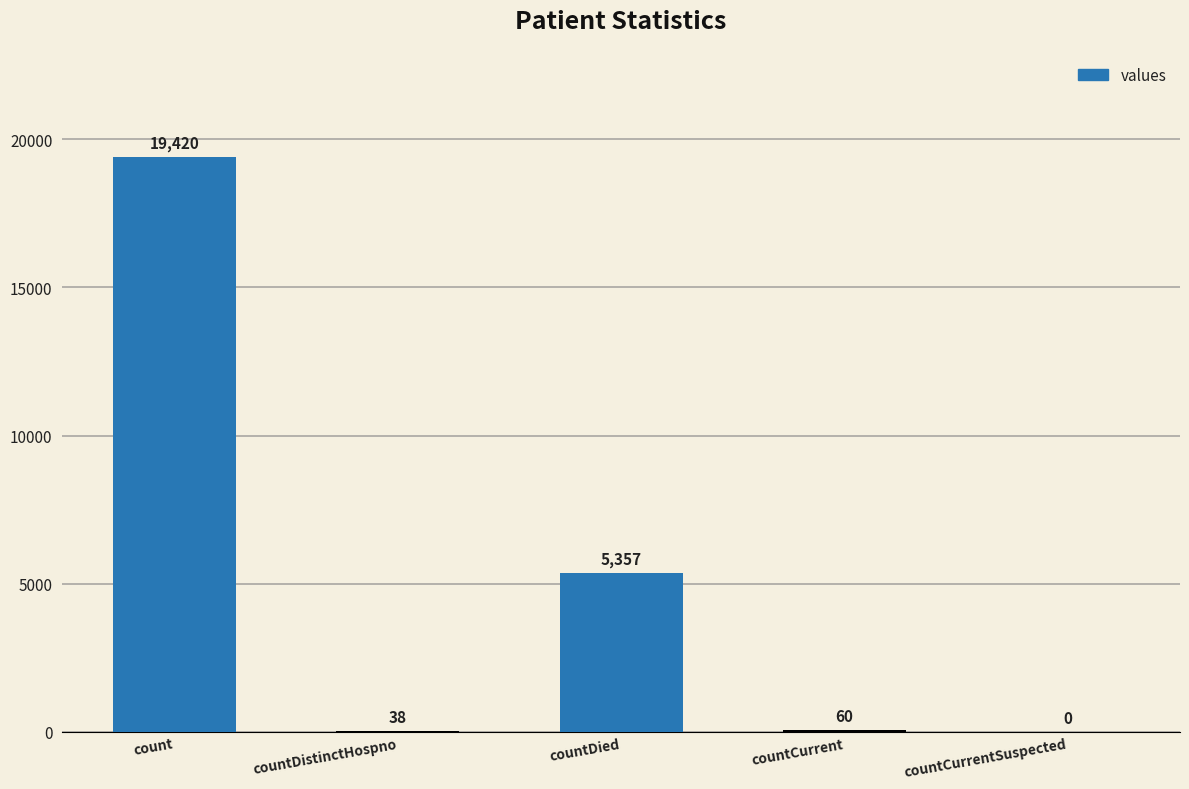

What is the sum of all values?

24875